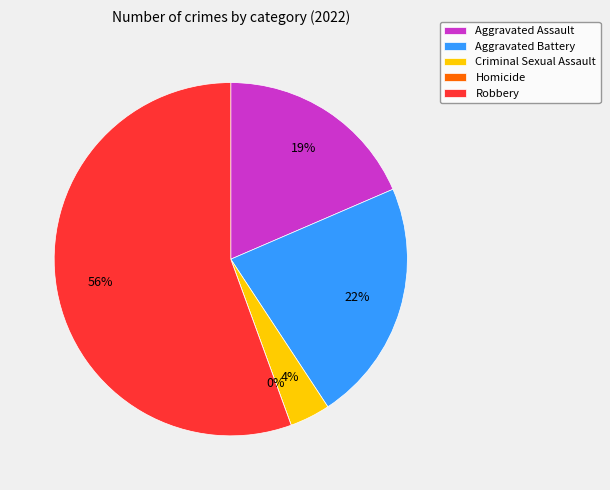

How many slices are in this pie chart?

5